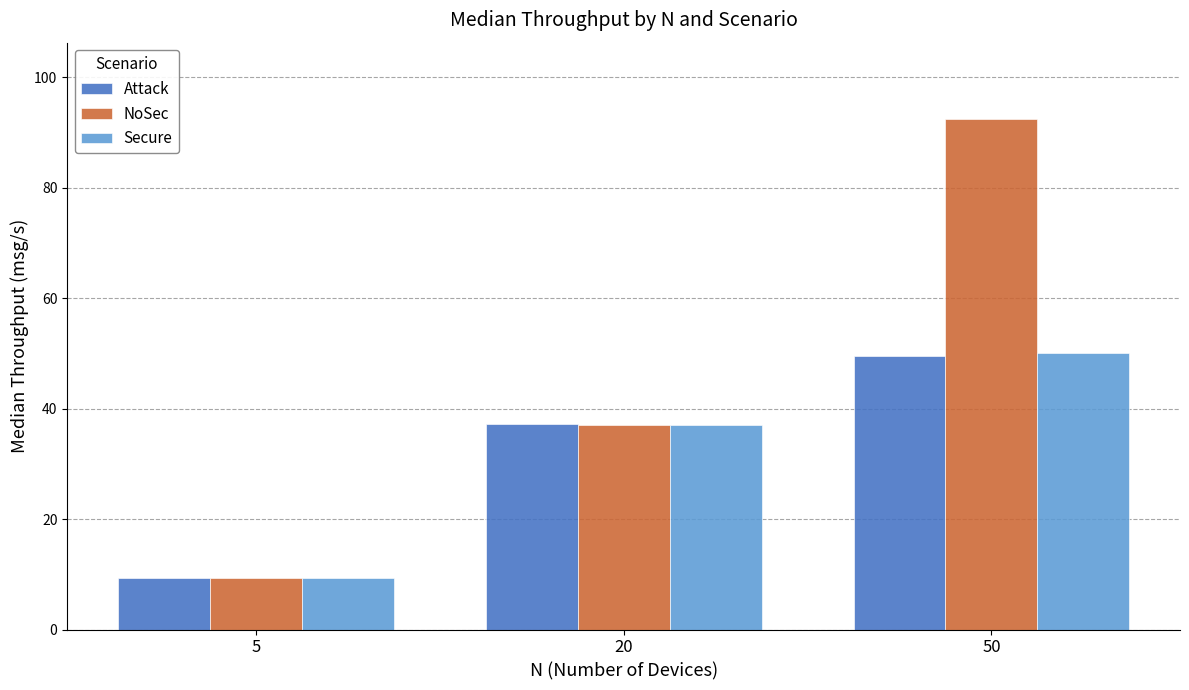

At which category is the sum across all series the highest?

50